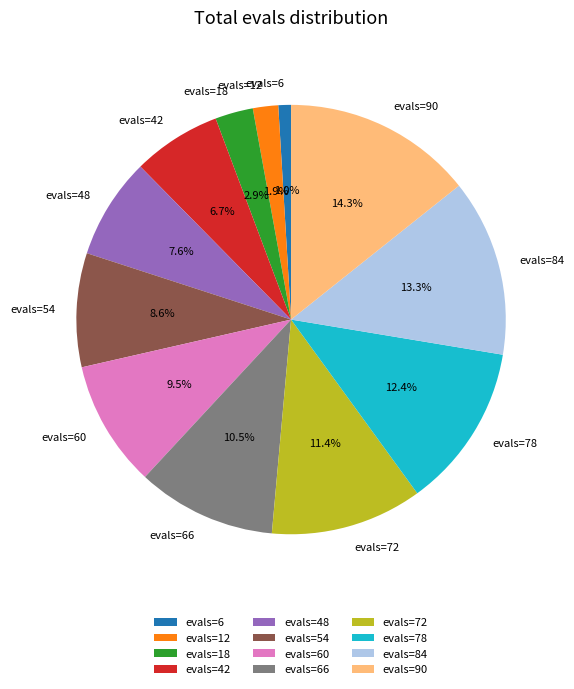

What percentage is the evals=12 slice, to the nearest percent?

2%